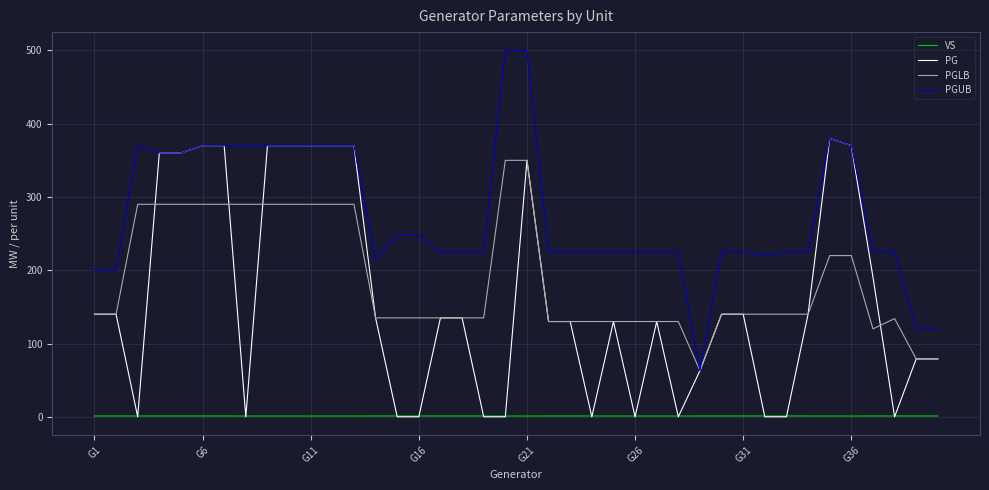

What is the sum of all PG values?

6446.7